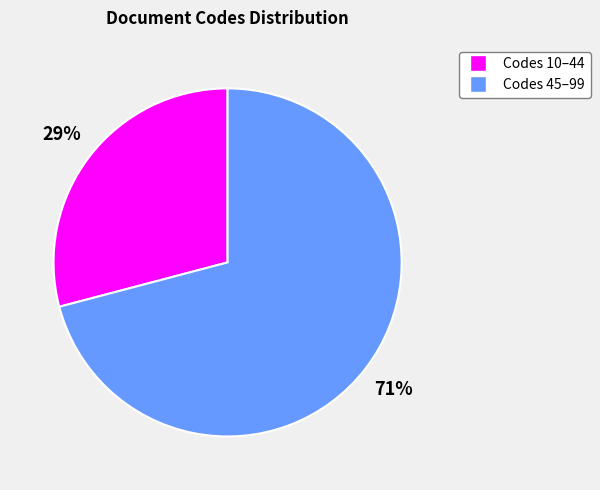

Does any single category account for the majority?

Yes